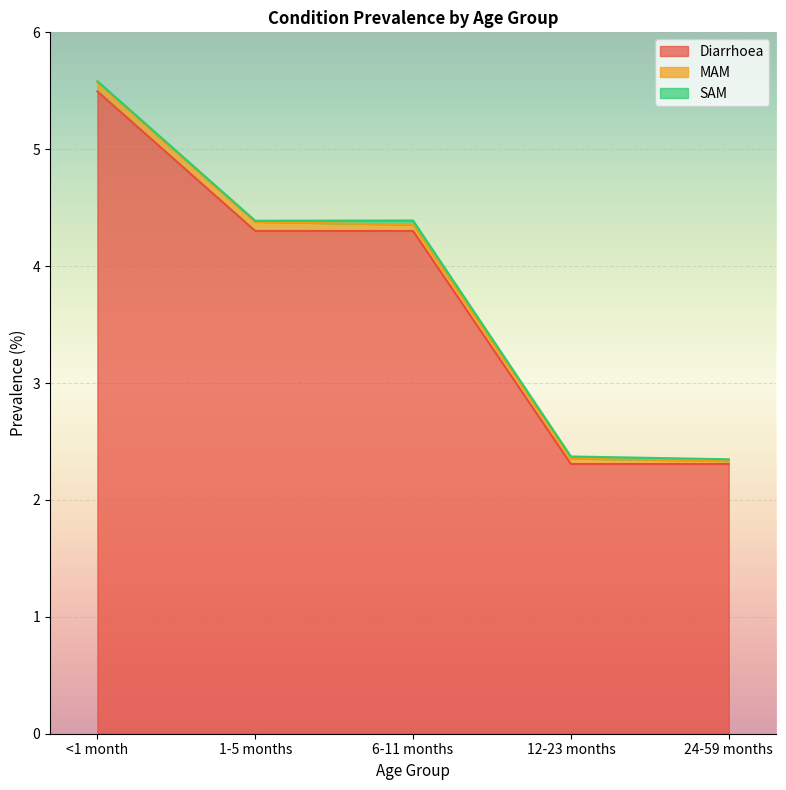

Which category has the highest value in the MAM series?

<1 month